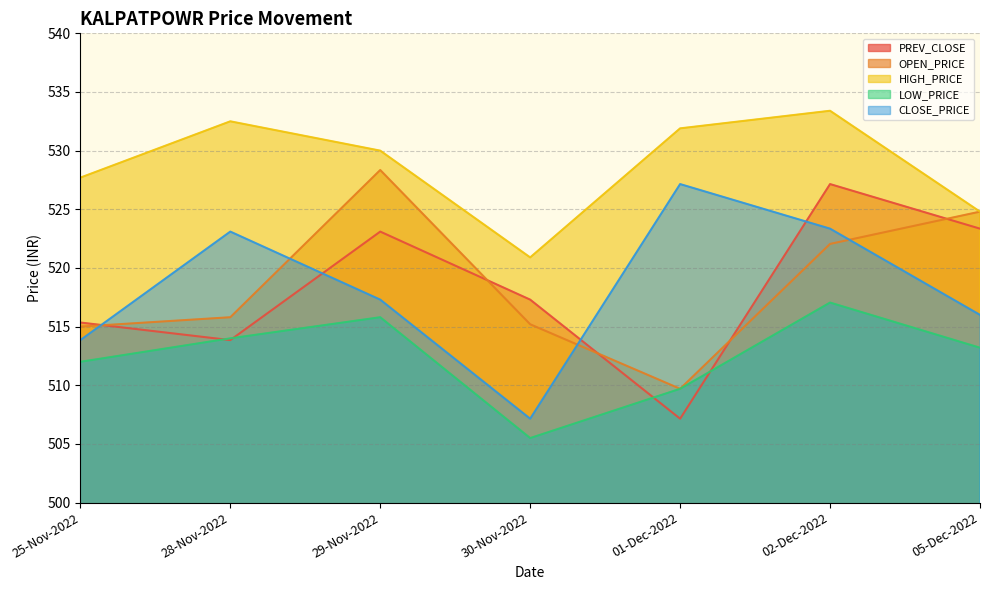

True or false: OPEN_PRICE has a value of 509.7 at 01-Dec-2022.

True